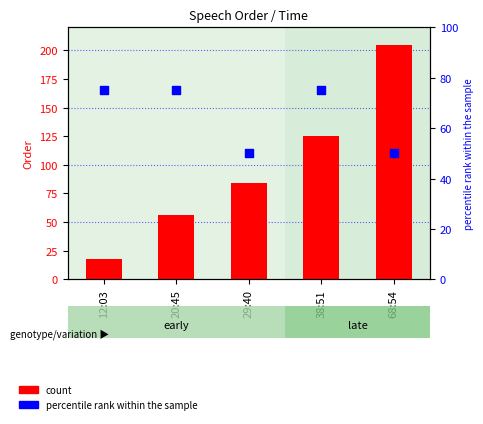

Which series contains the highest Y value?

count